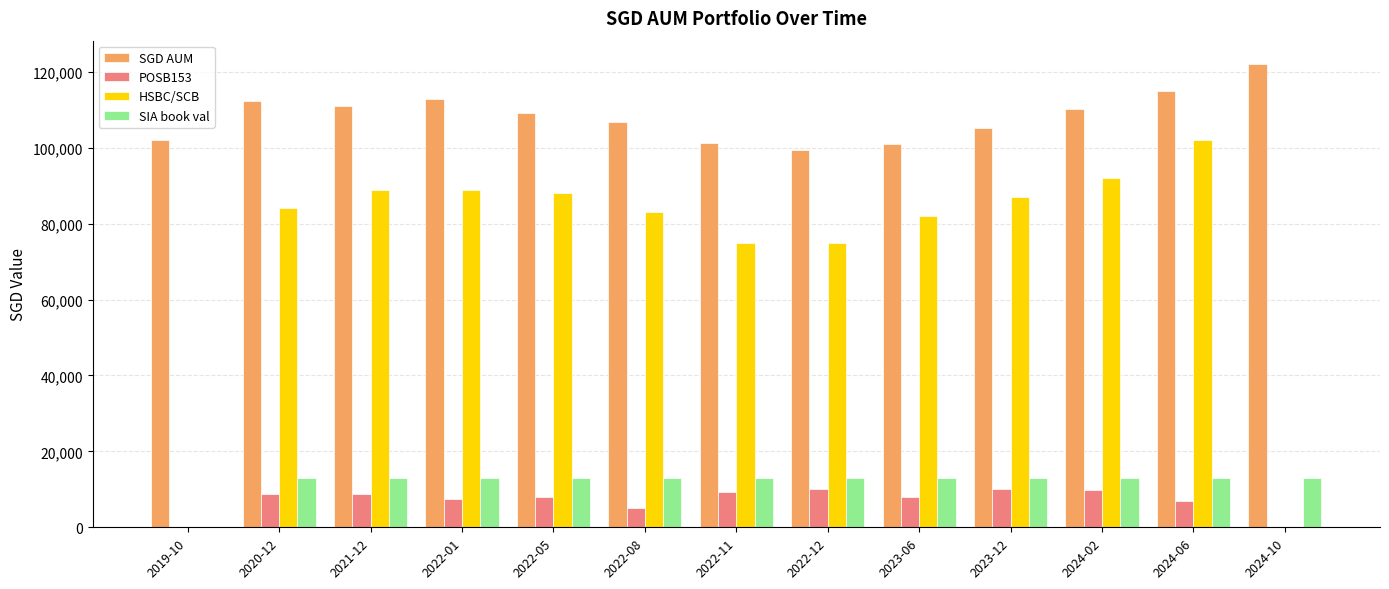

Between 2022-01 and 2022-11, which series saw the biggest shift?

HSBC/SCB